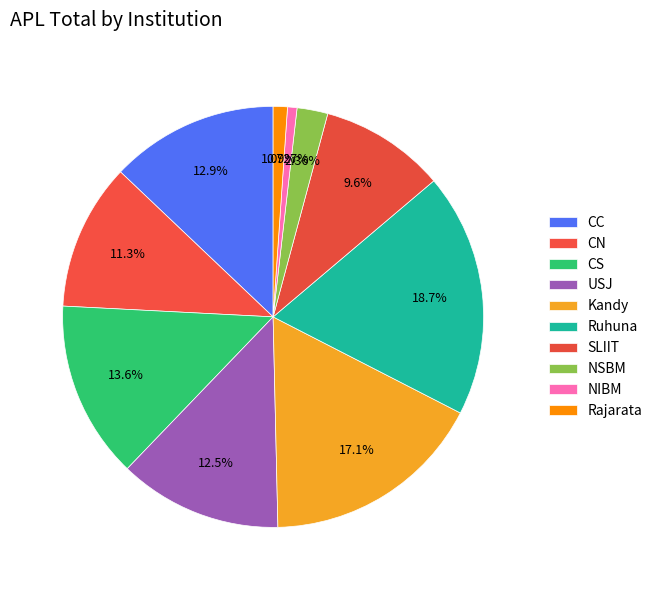

Rank the categories by value from highest to lowest.

Ruhuna, Kandy, CS, CC, USJ, CN, SLIIT, NSBM, Rajarata, NIBM